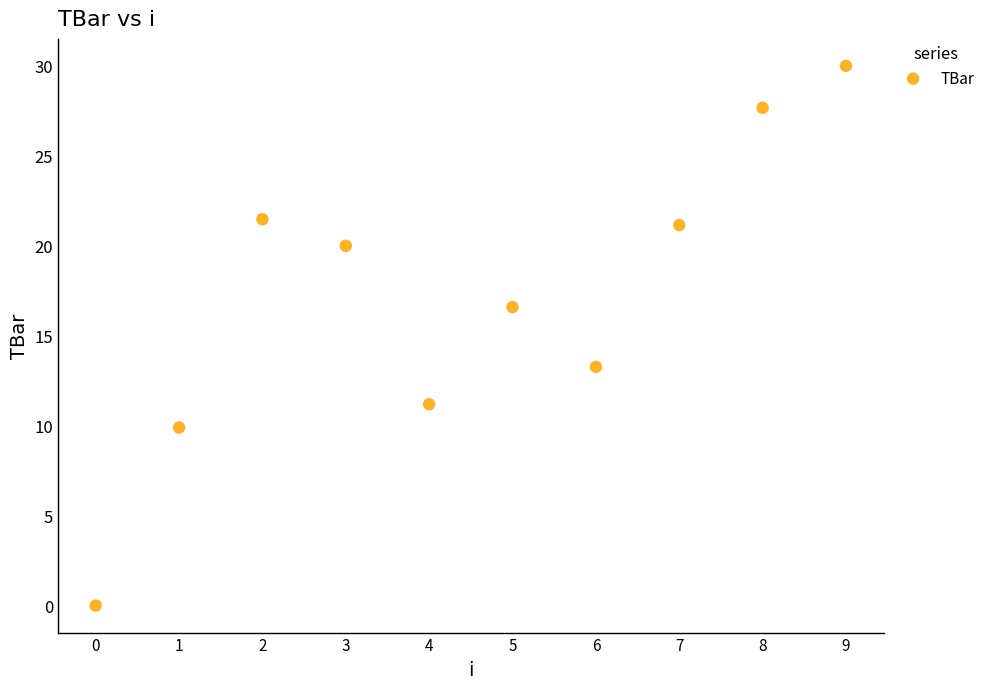

What is the average Y value?

17.1